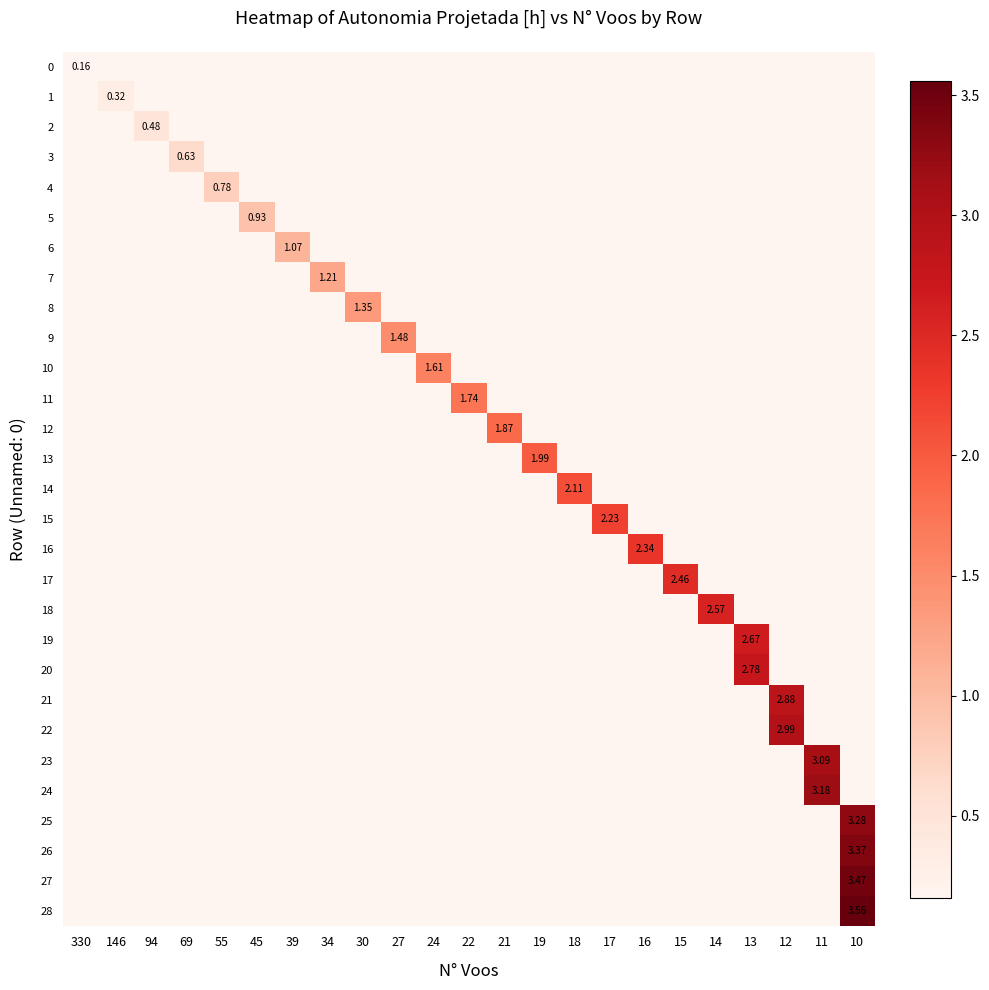

Which label corresponds to the smallest value in the chart?

330